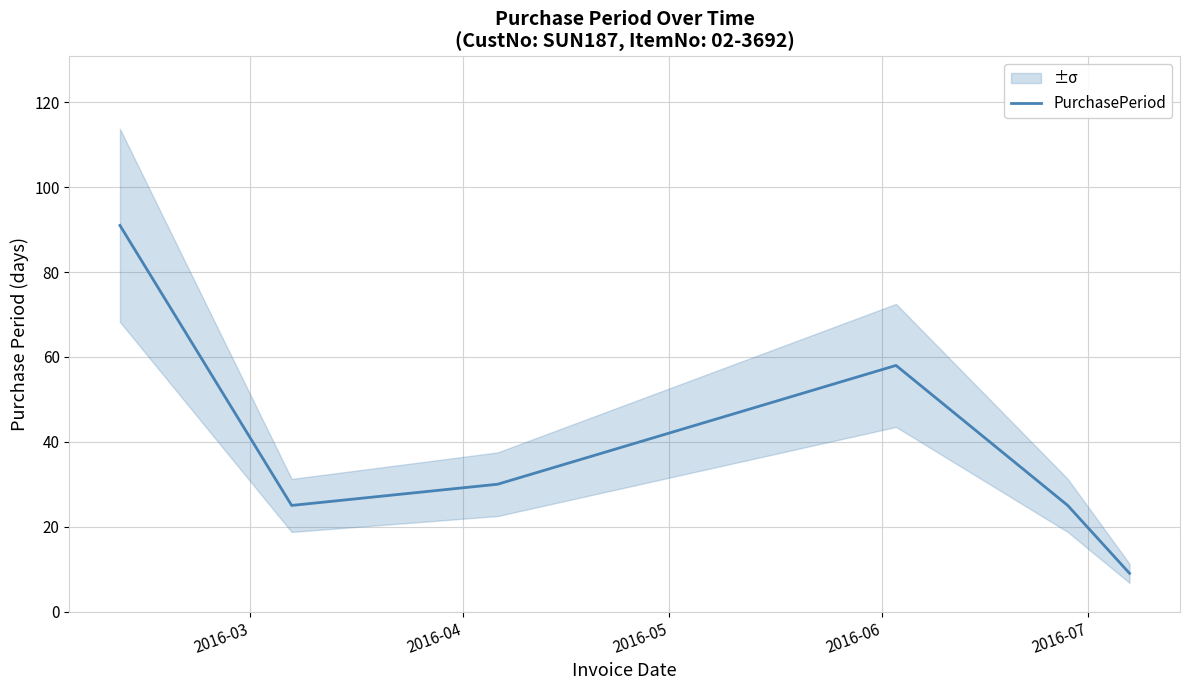

Count the number of values greater than 30.

2